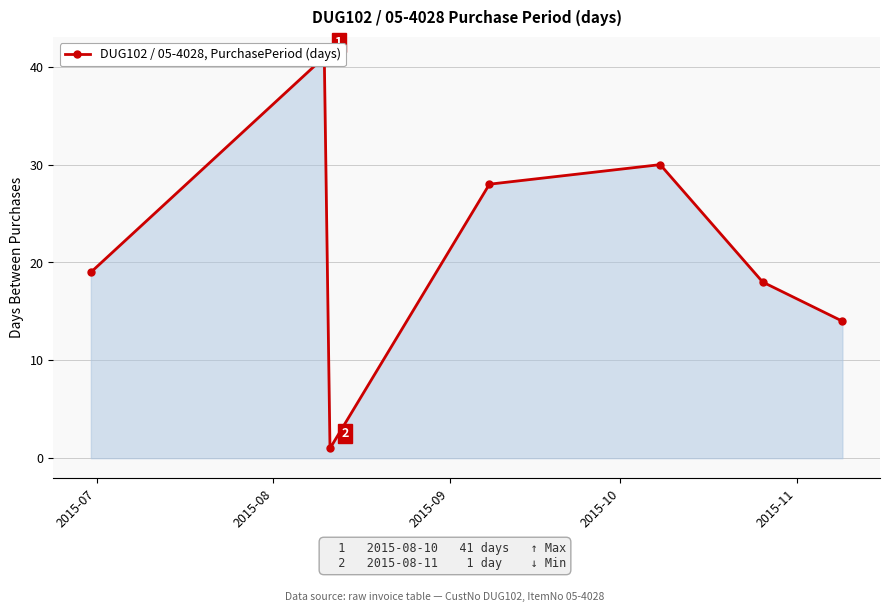

Which has a higher value, 2015-09 or 2015-07?

2015-07